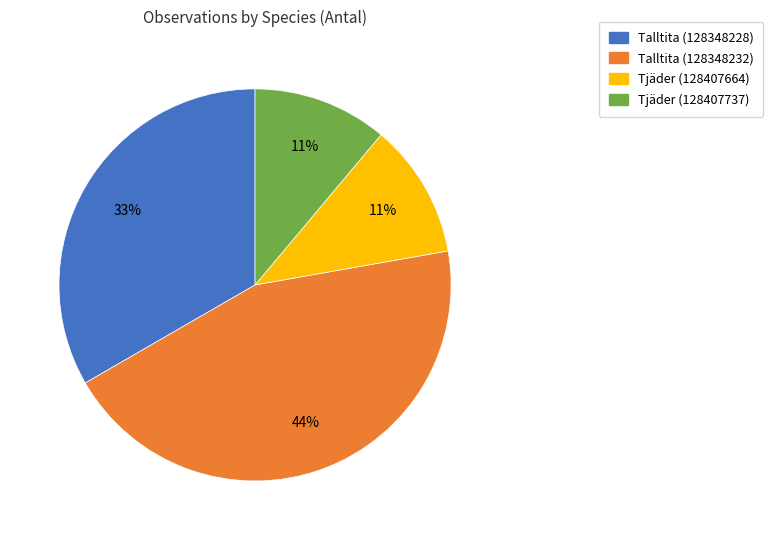

The Talltita (128348232) slice represents 59% of the pie. True or false?

False